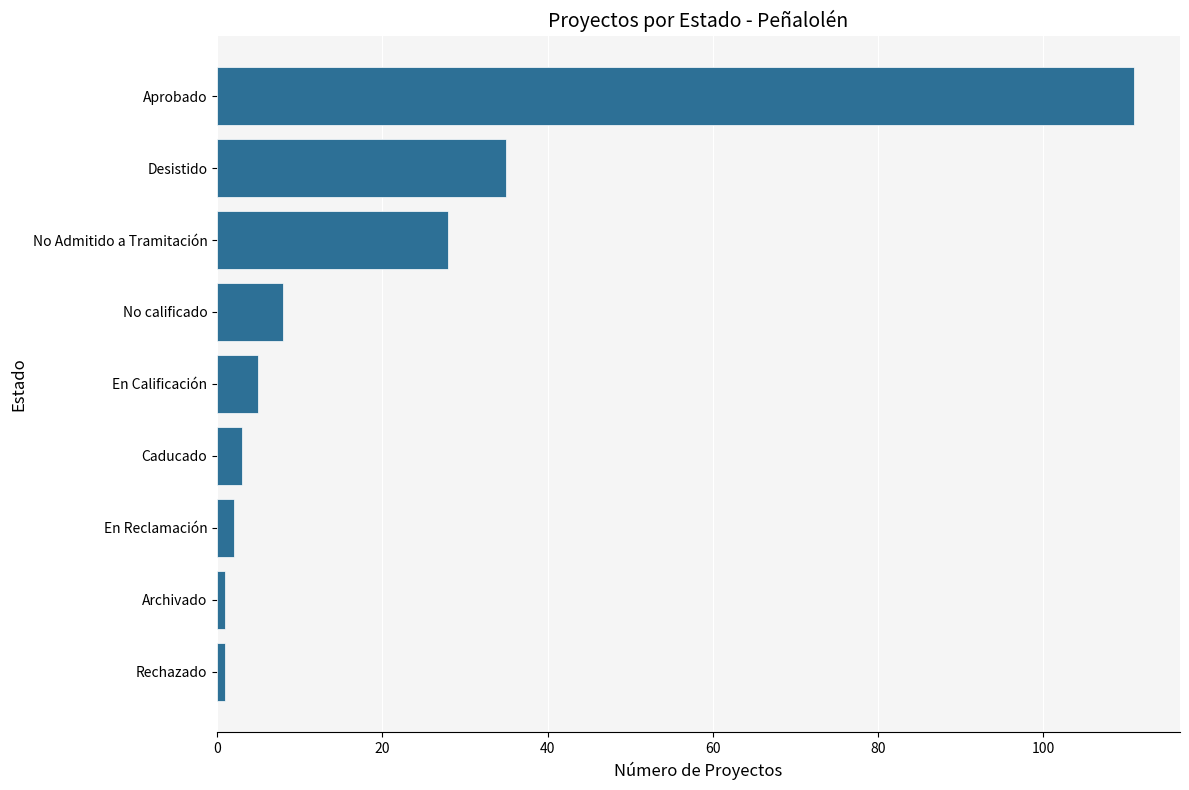

What is the ratio of the value at Desistido to the value at En Calificación?

7.0